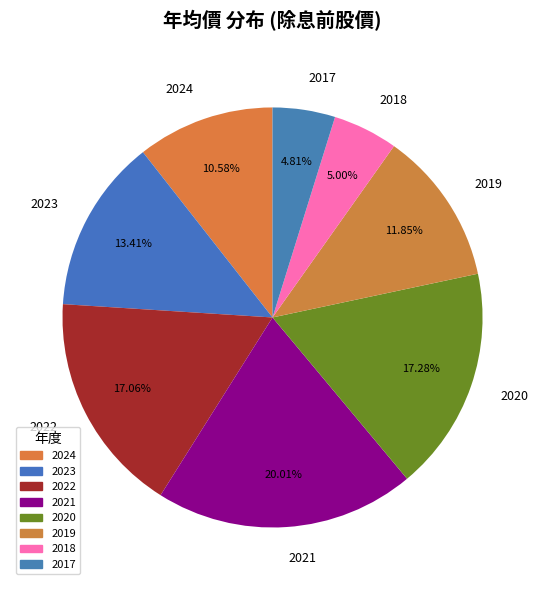

The 2019 slice represents 12% of the pie. True or false?

True